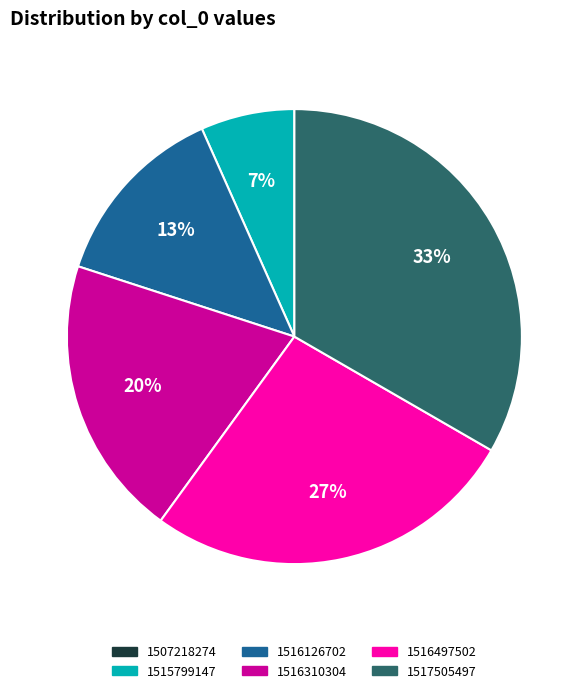

Which has a higher value, 1516126702 or 1516310304?

1516310304